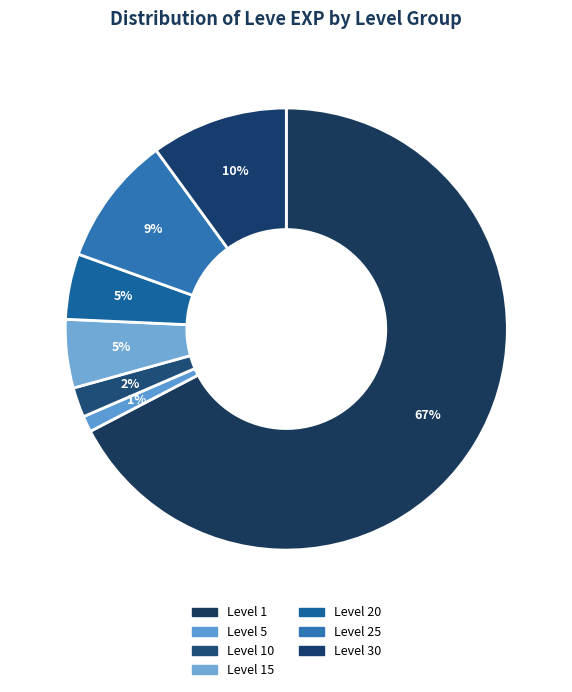

Count the number of slices in the pie.

7